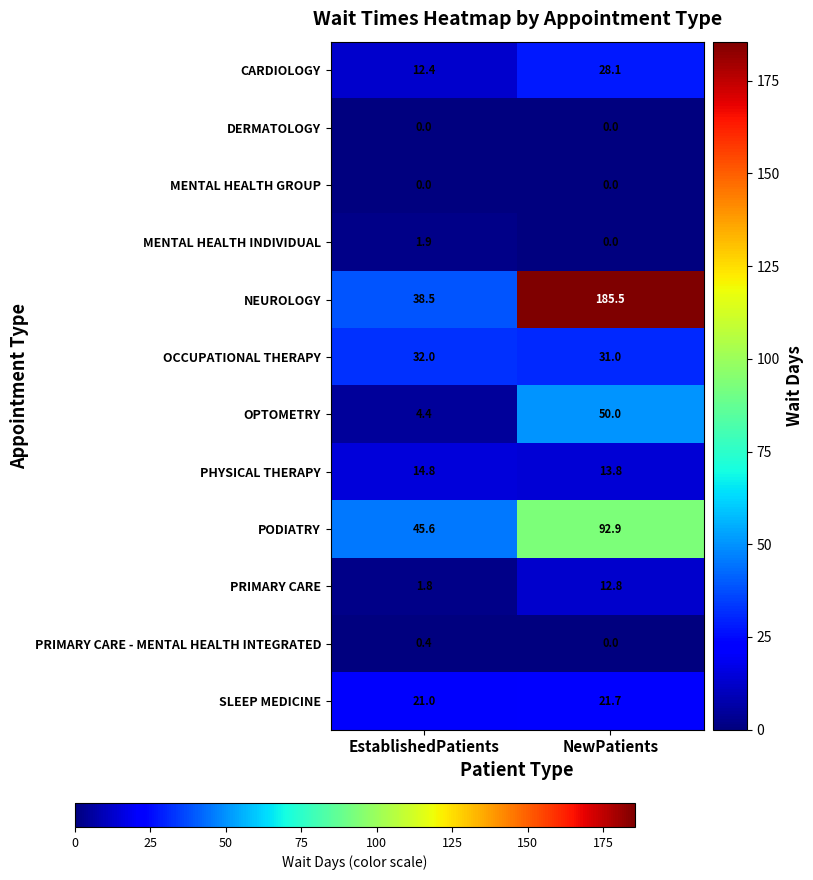

List the labels in order of CARDIOLOGY value, smallest first.

EstablishedPatients, NewPatients